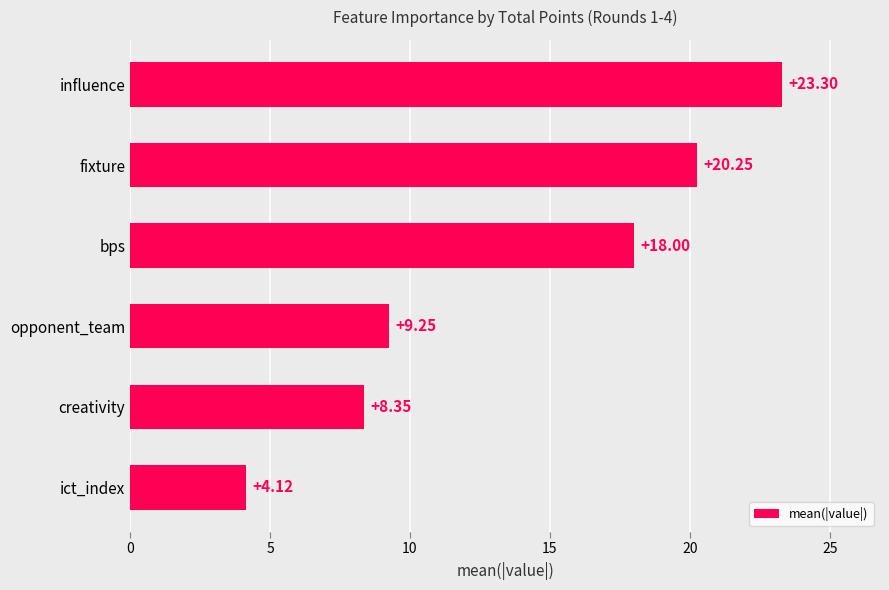

What is the change in value from fixture to opponent_team?

-11.0